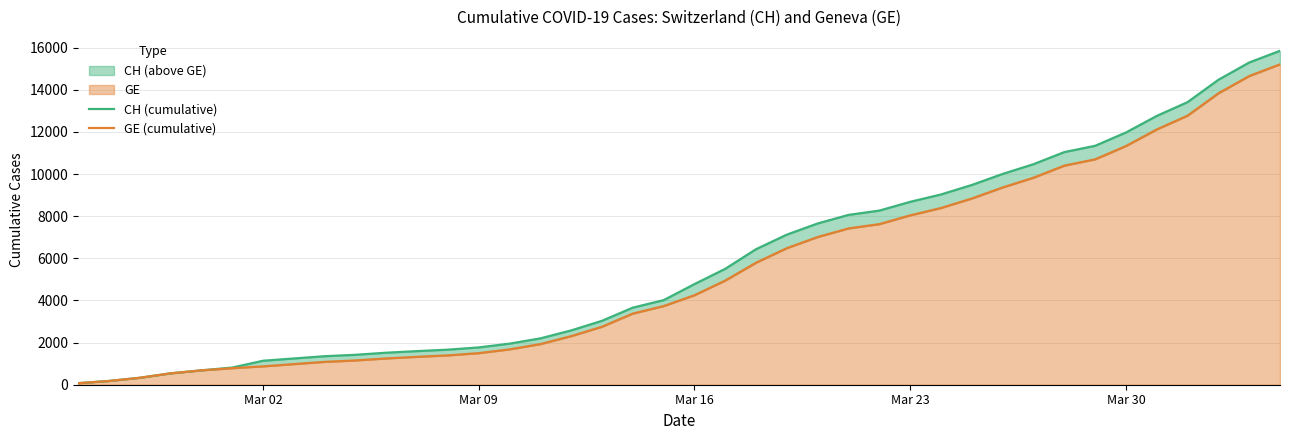

At how many categories does at least one series exceed 8935?

12